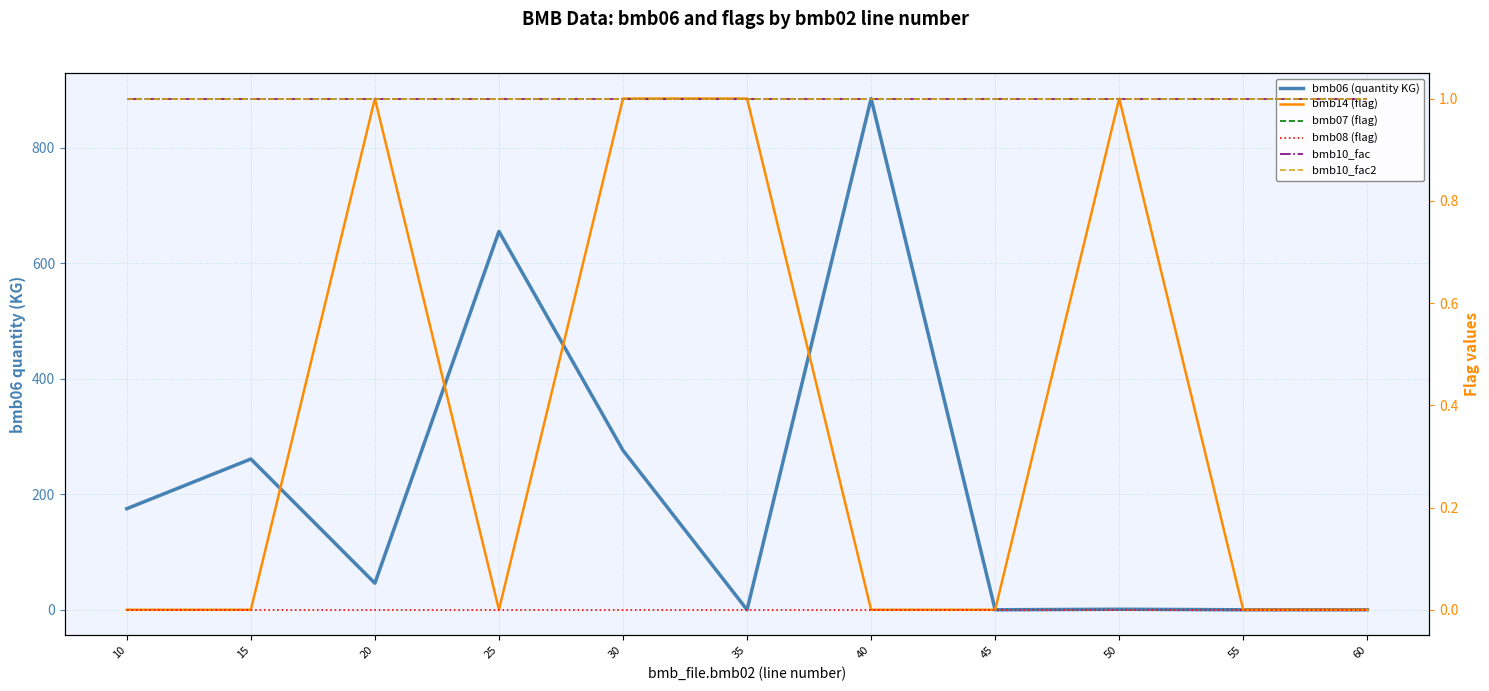

The value of bmb10_fac at 45 is 1.0. True or false?

True